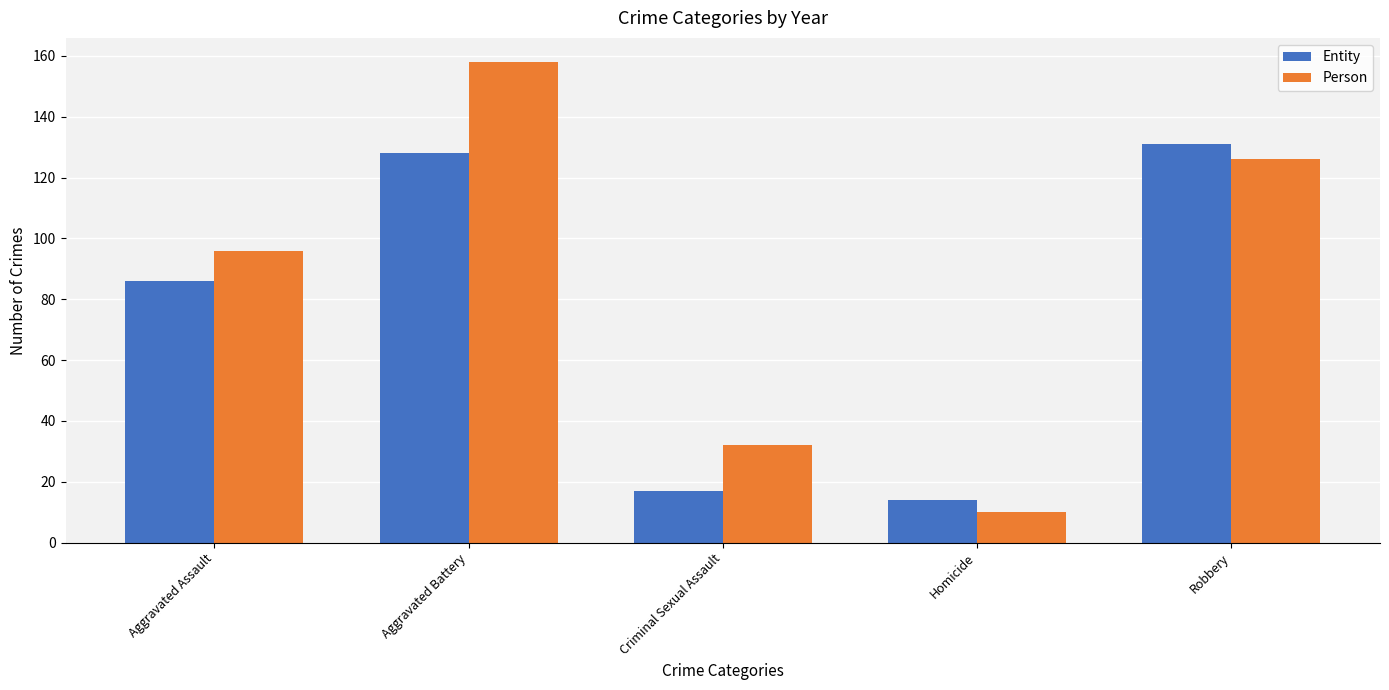

What is the minimum value for Entity?

14